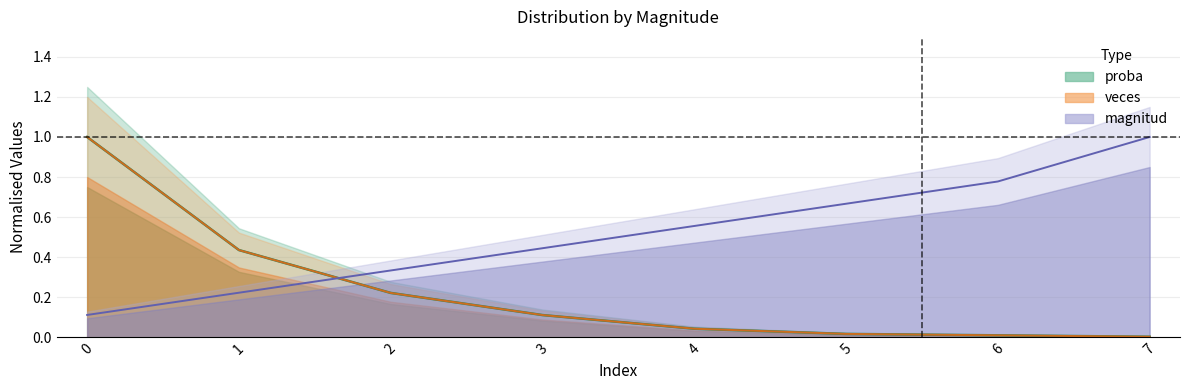

What is the total value across all series at 6?

0.8